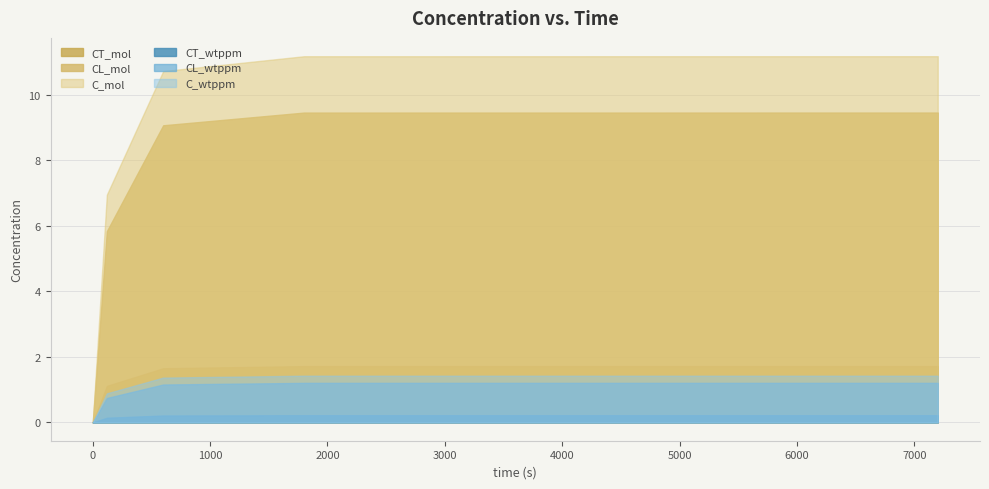

What are all the series names shown in the legend?

CT_mol, CL_mol, C_mol, CT_wtppm, CL_wtppm, C_wtppm